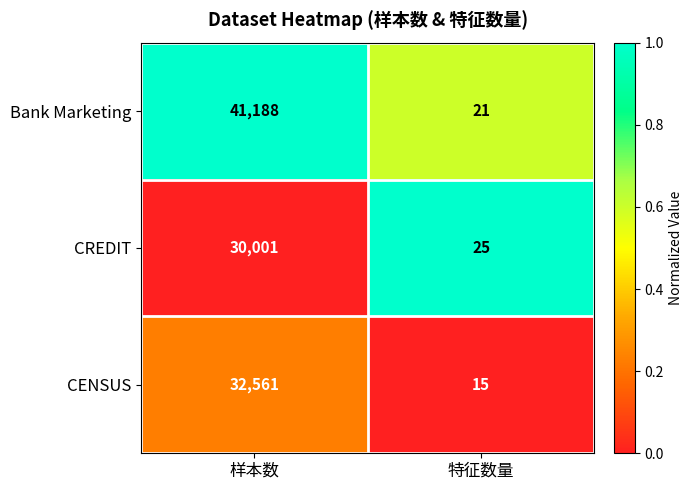

What is the difference between the highest and lowest values at 样本数?

11187